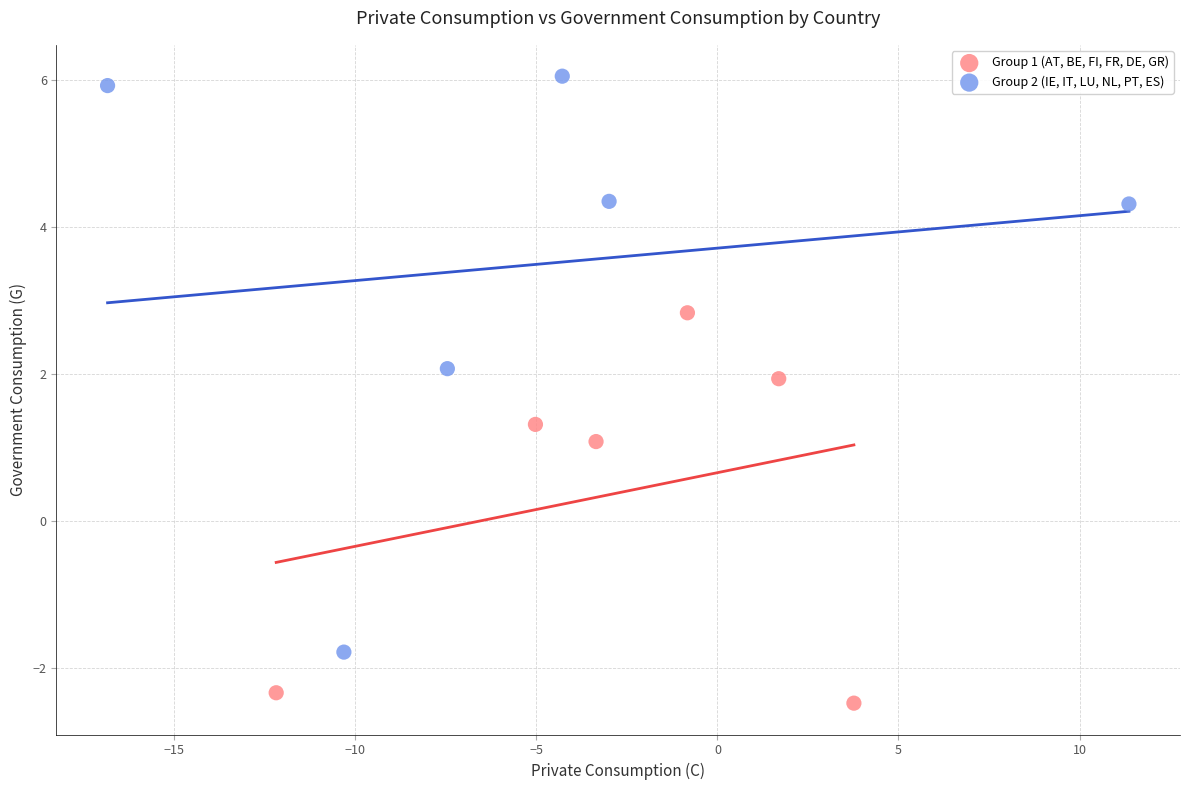

What are all the series names shown in the legend?

Group 1 (AT, BE, FI, FR, DE, GR), Group 2 (IE, IT, LU, NL, PT, ES)